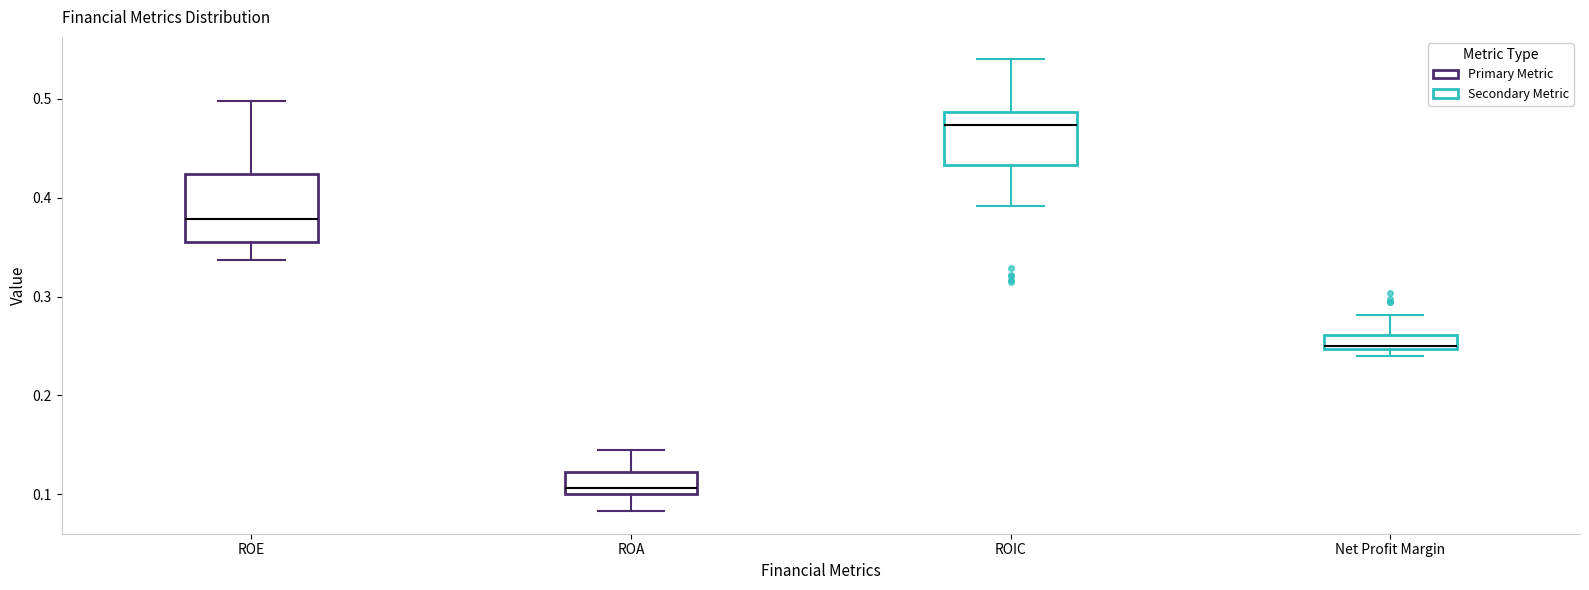

Which box's median line is the lowest?

ROA